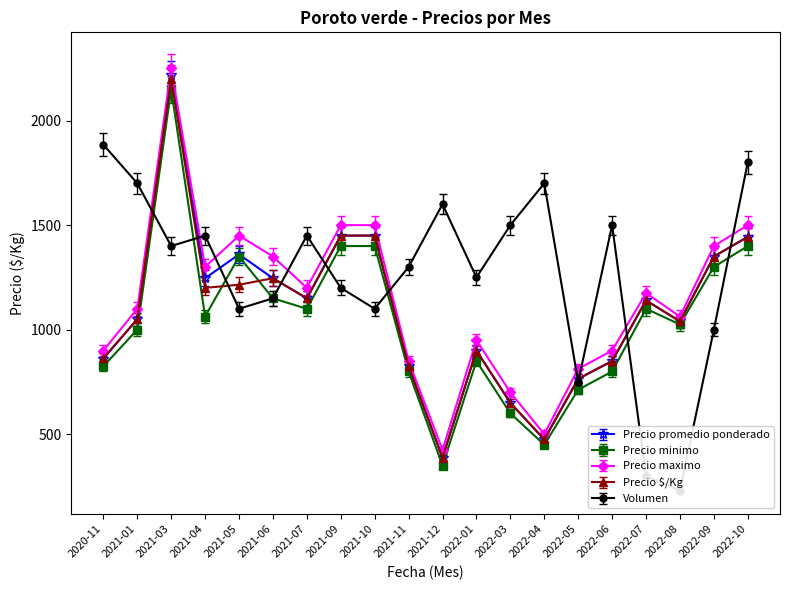

How many values in the Precio $/Kg series are below 1140?

10